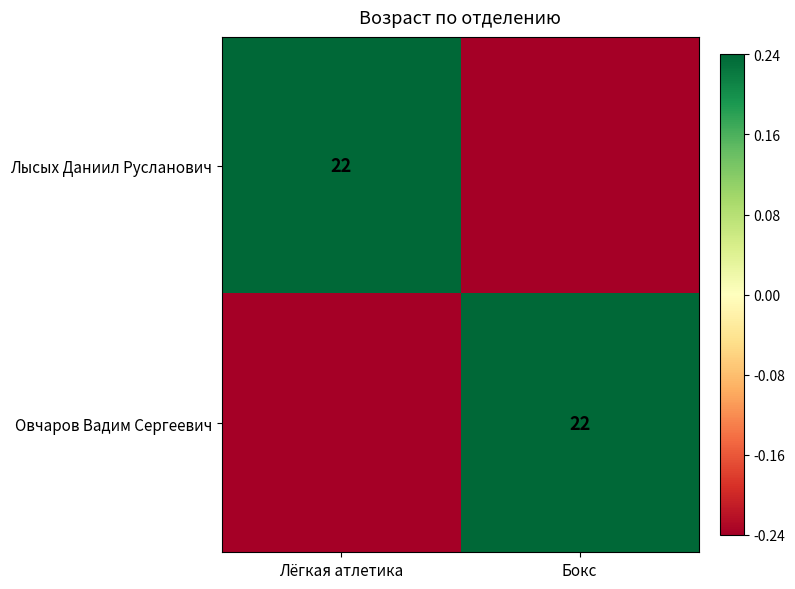

True or false: Овчаров Вадим Сергеевич has a value of -0.3 at Лёгкая атлетика.

False